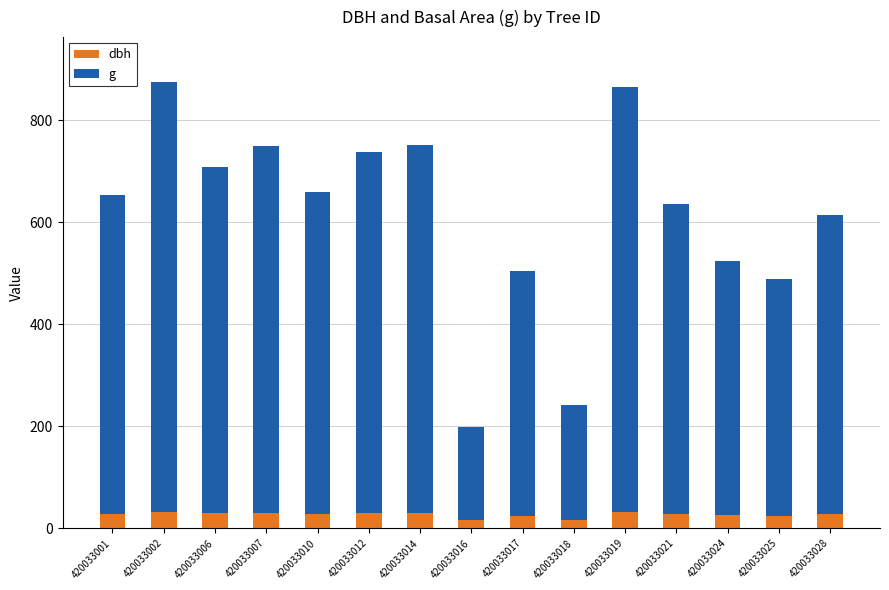

What is the total value across all series at 420033024?

524.0